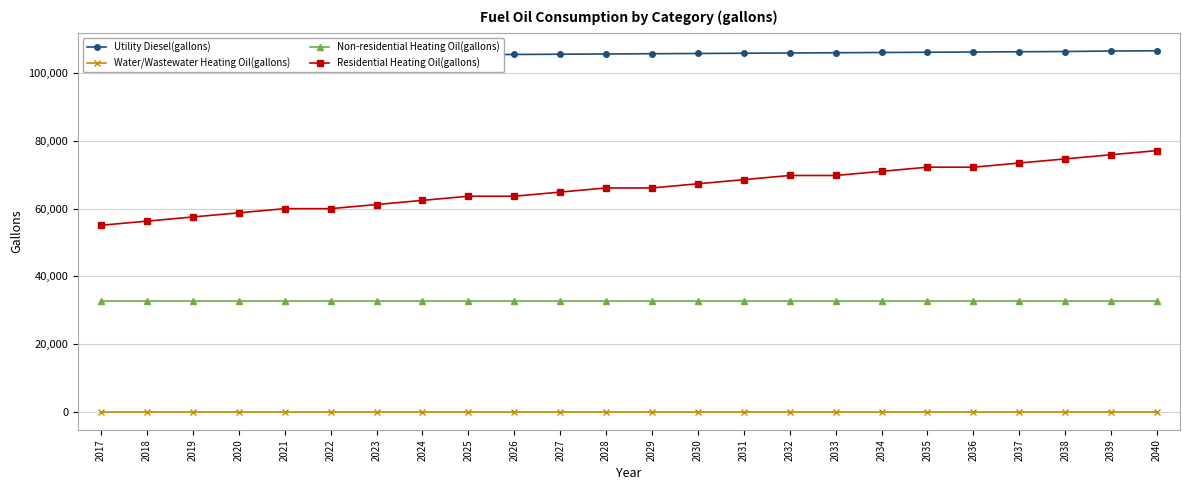

At which category does the chart reach its minimum across all series?

2017